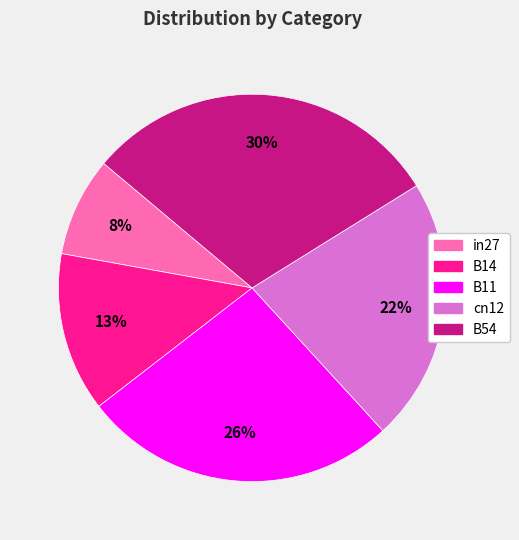

To the nearest percent, what percentage of the pie is B11?

26%